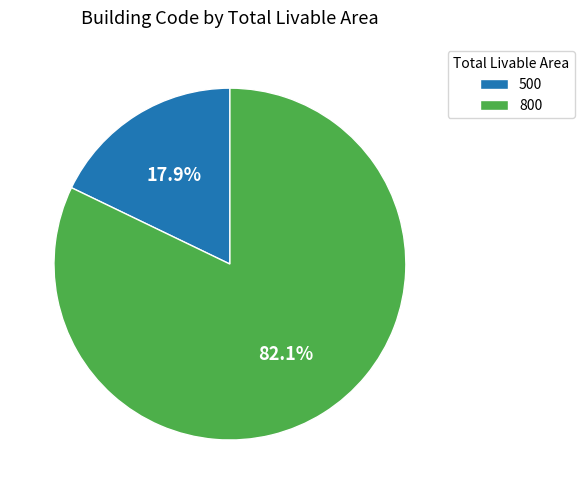

How many slices are in this pie chart?

2